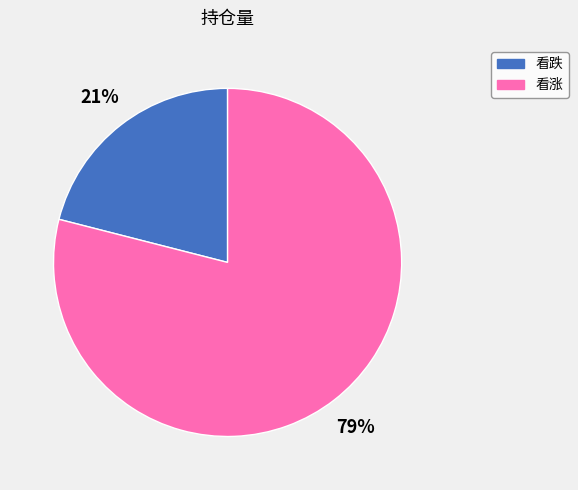

Rank the categories by value from highest to lowest.

看涨, 看跌